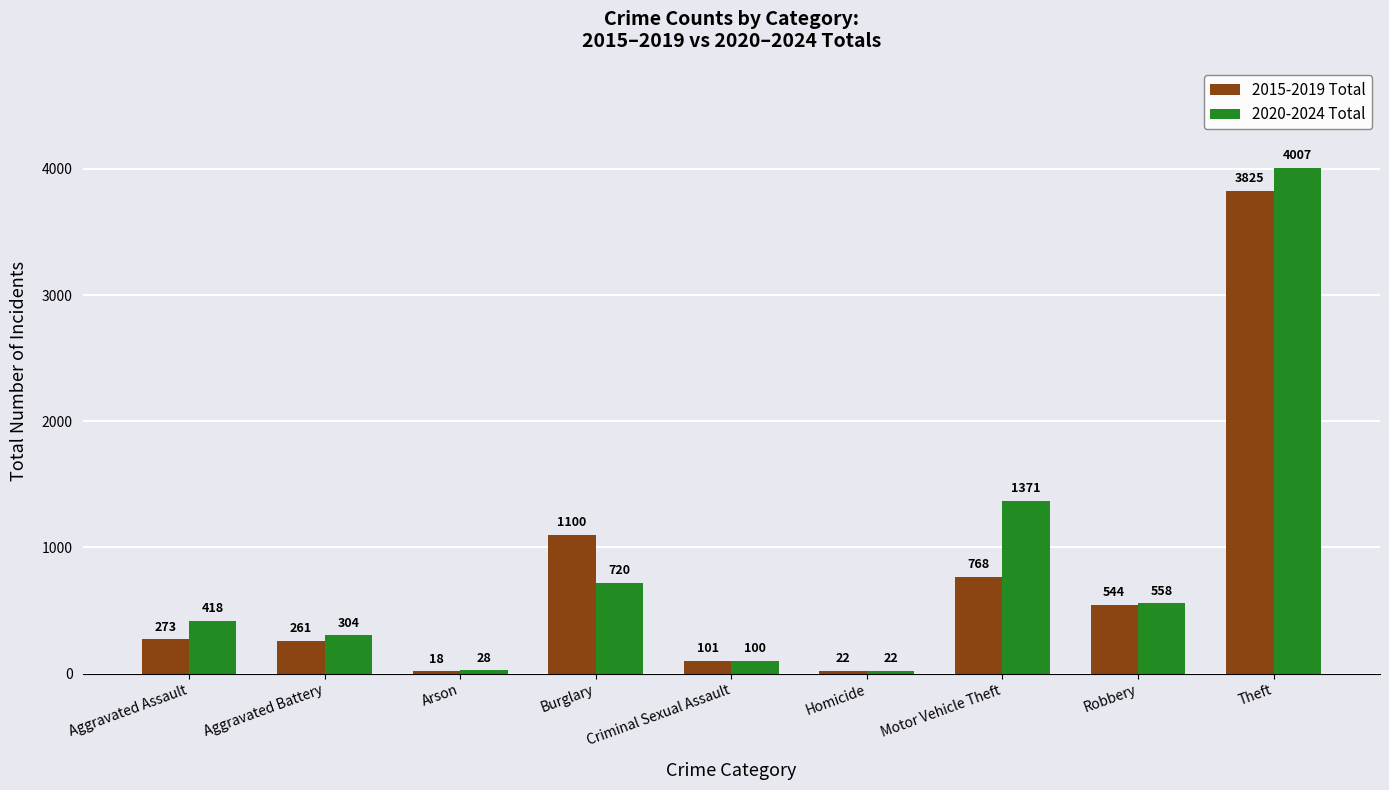

The 2015-2019 Total series shows 475 at Aggravated Assault. True or false?

False